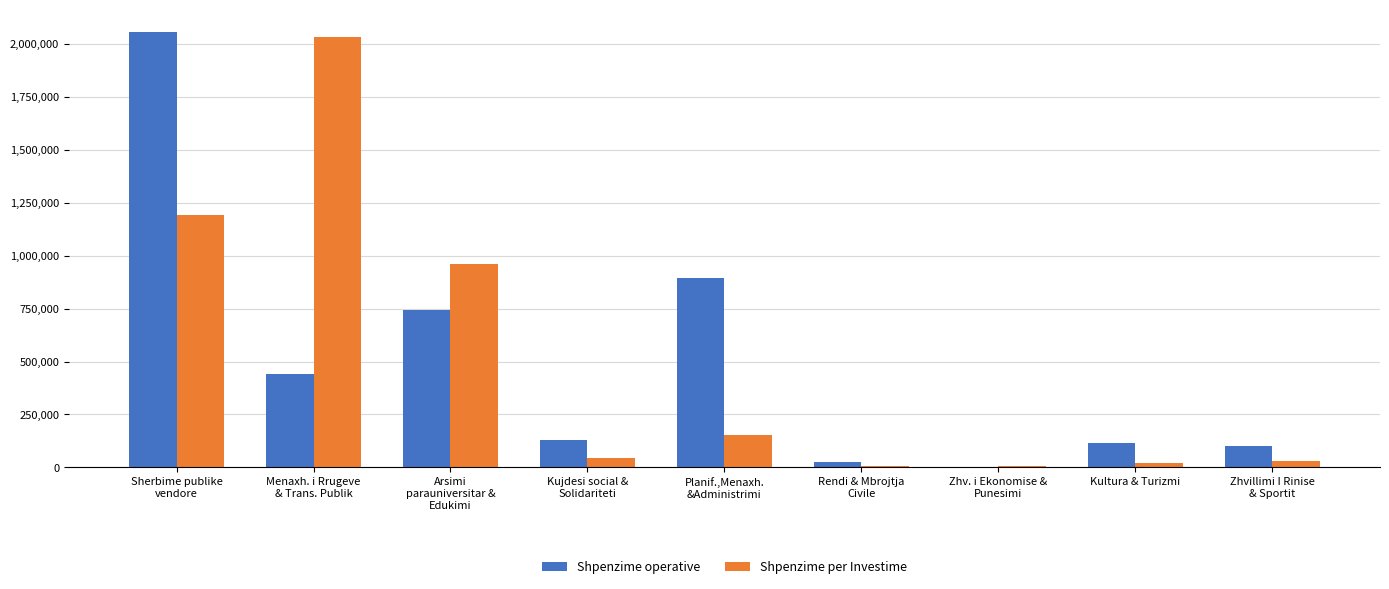

What is the maximum value for Shpenzime per Investime?

2032515